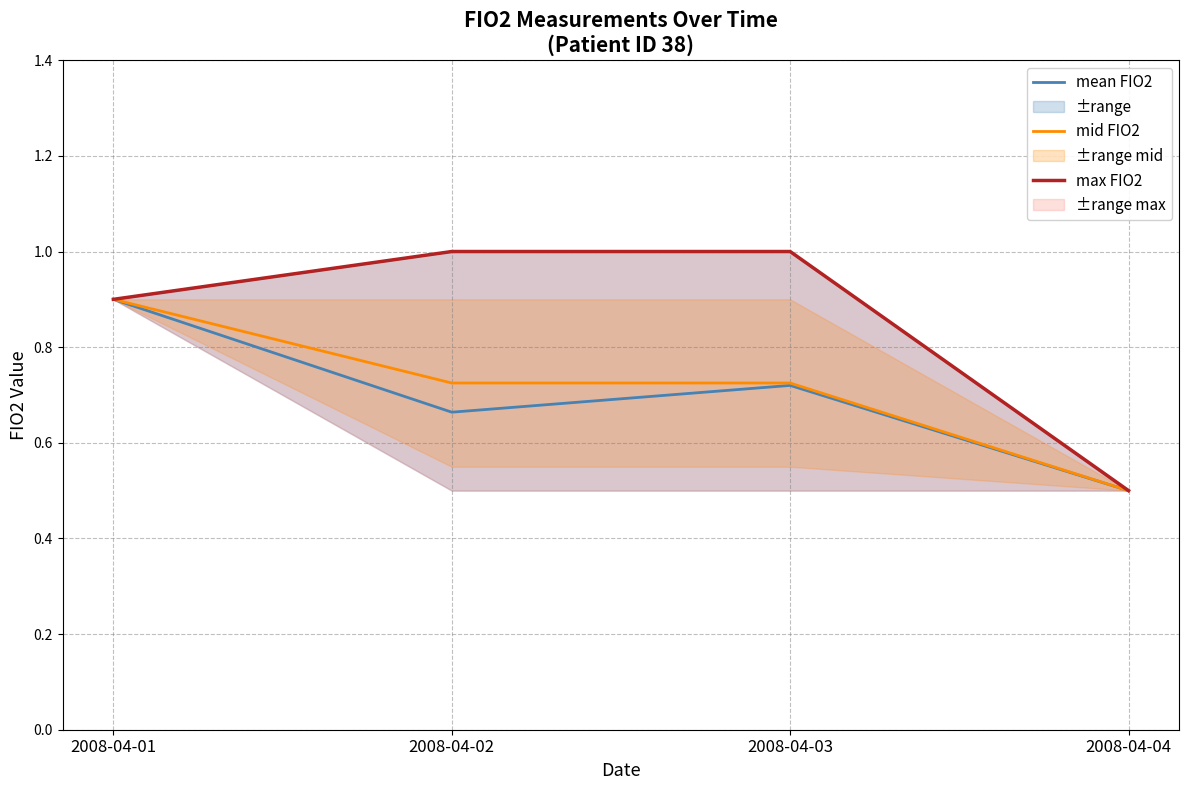

List the series in order of their peak value, highest first.

max FIO2, mean FIO2, mid FIO2